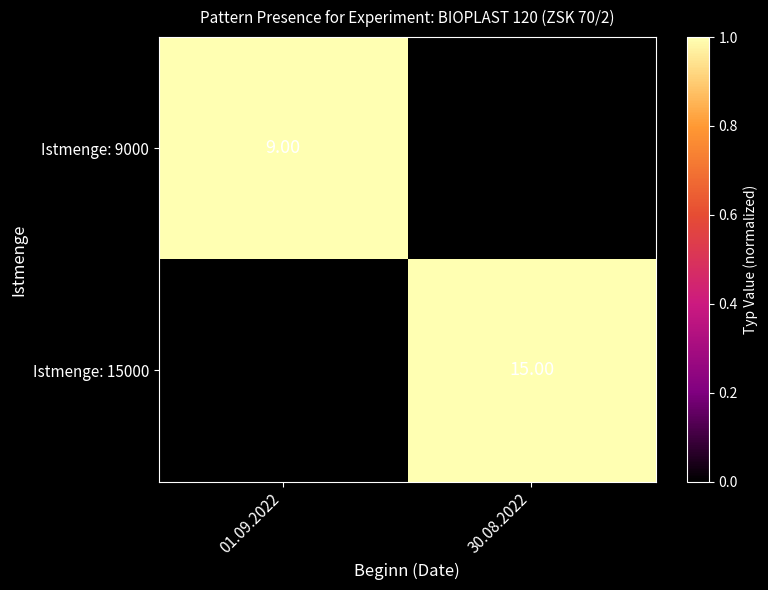

What is the difference between the highest and lowest values at 30.08.2022?

1